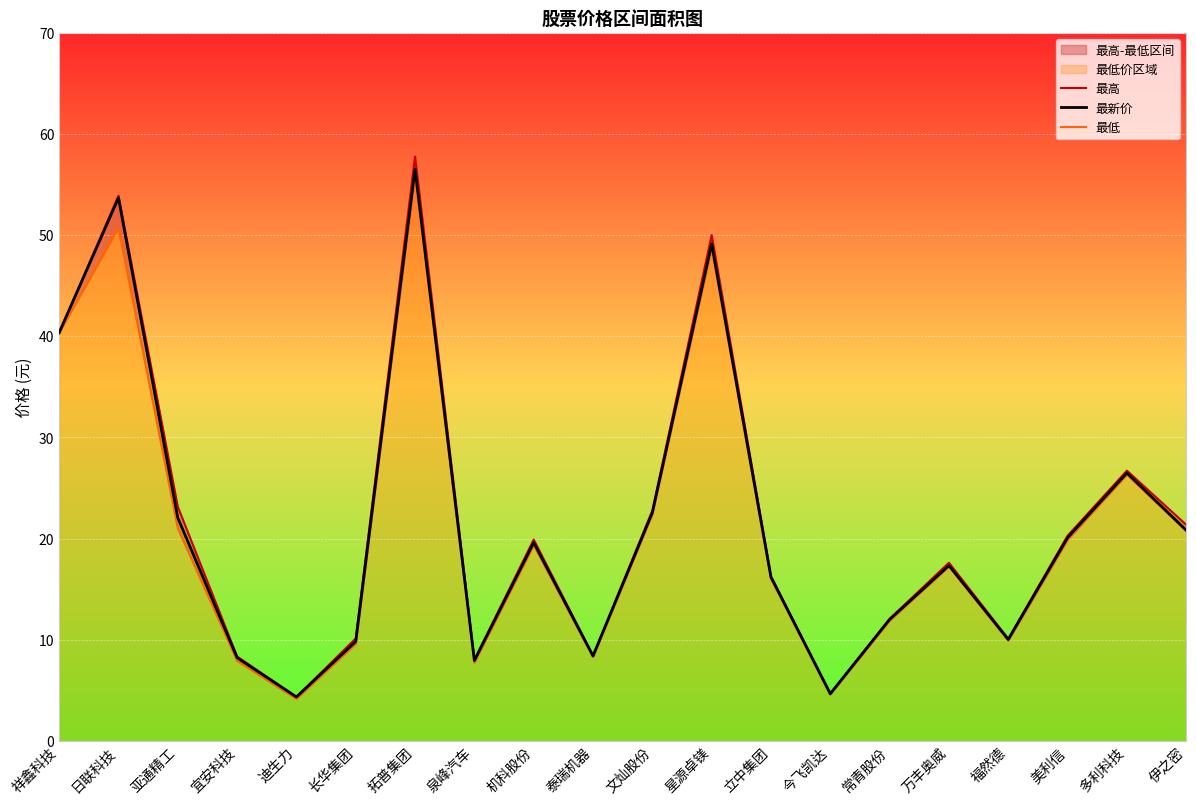

True or false: 最新价 and 最低 cross at least once.

False